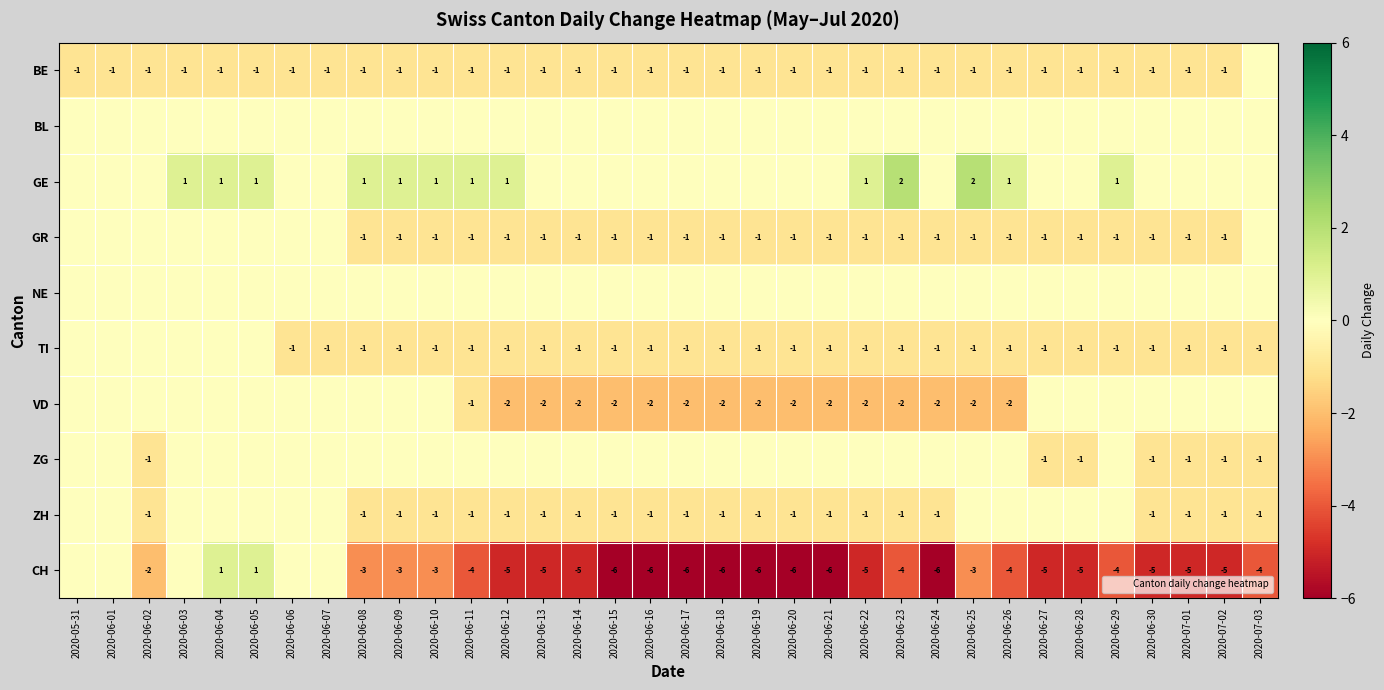

What is the total value across all series at 2020-07-02?

-10